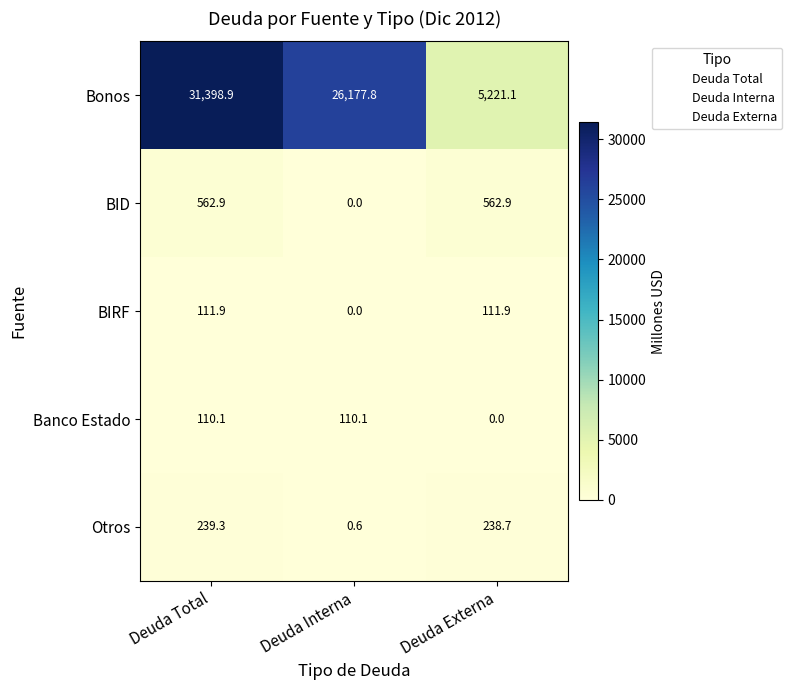

How many data points does each series have?

3